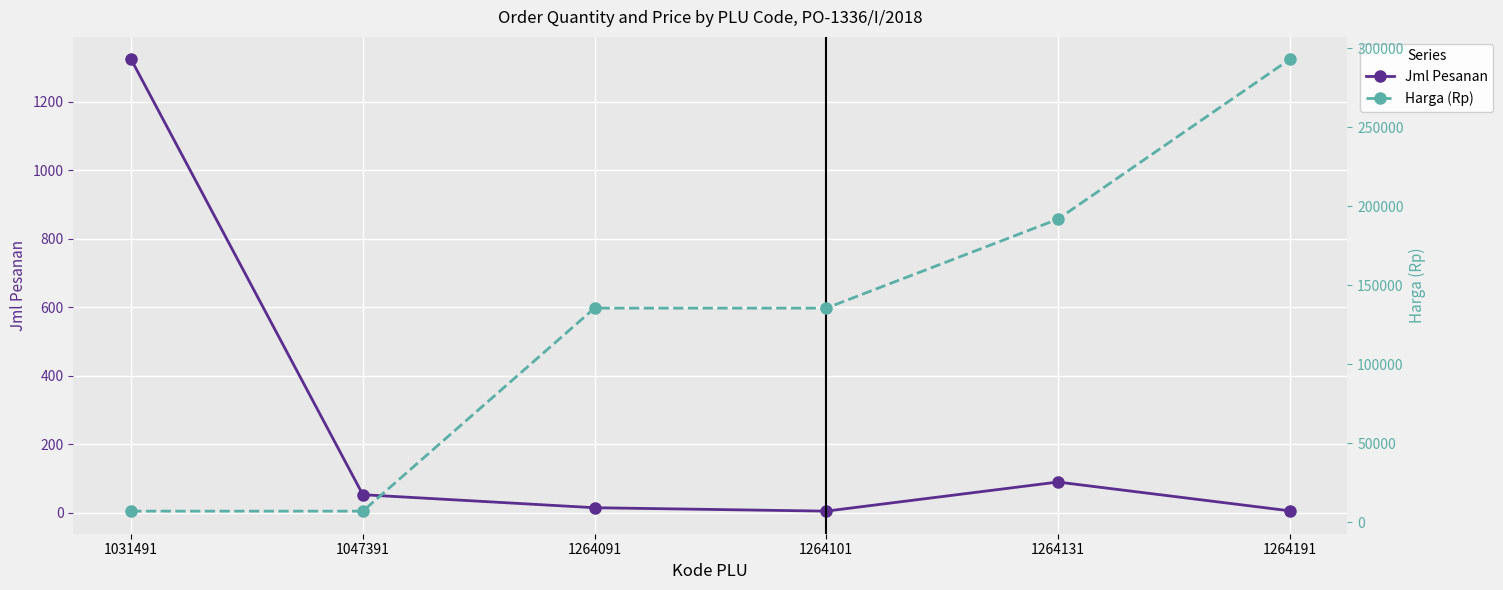

What is the sum of all Jml Pesanan values?

1487